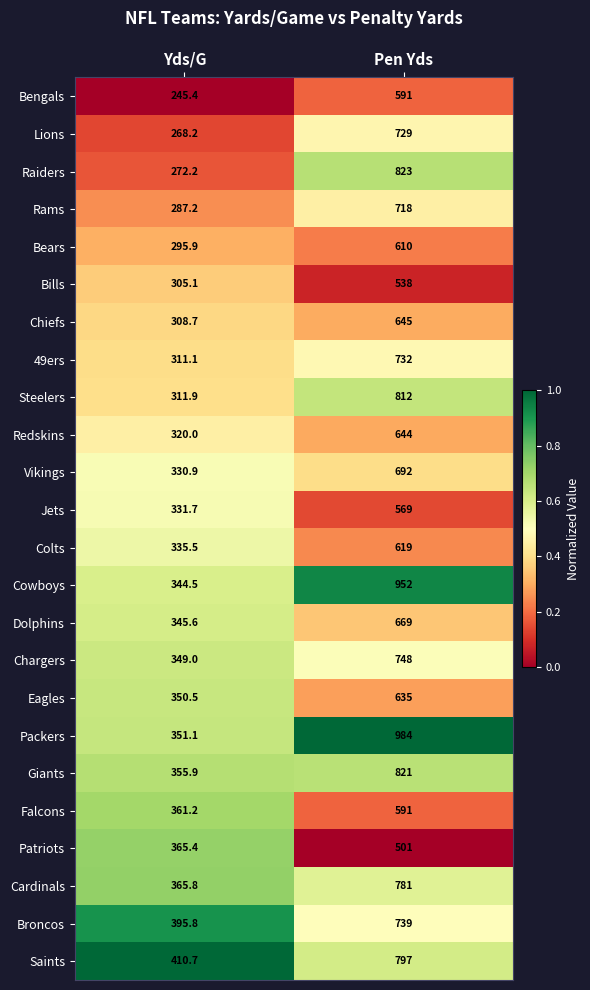

What is the difference between the maximum and minimum values in the Chargers series?

399.0